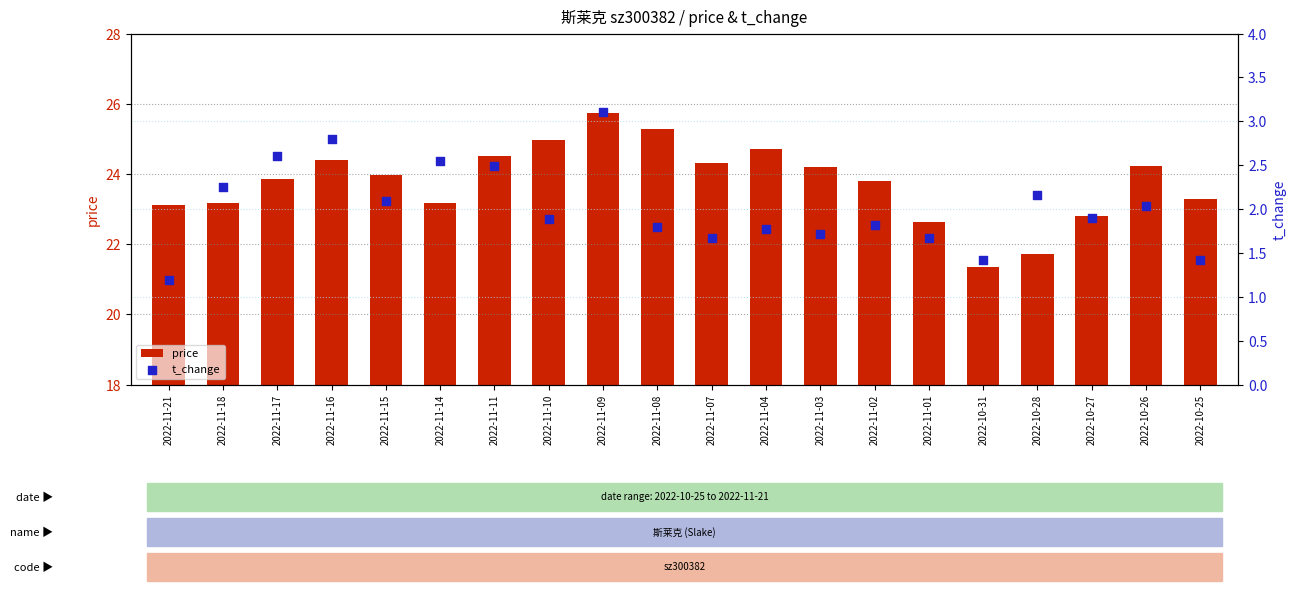

Is the value of t_change at 2022-11-03 greater than the value of price at 2022-10-25?

No